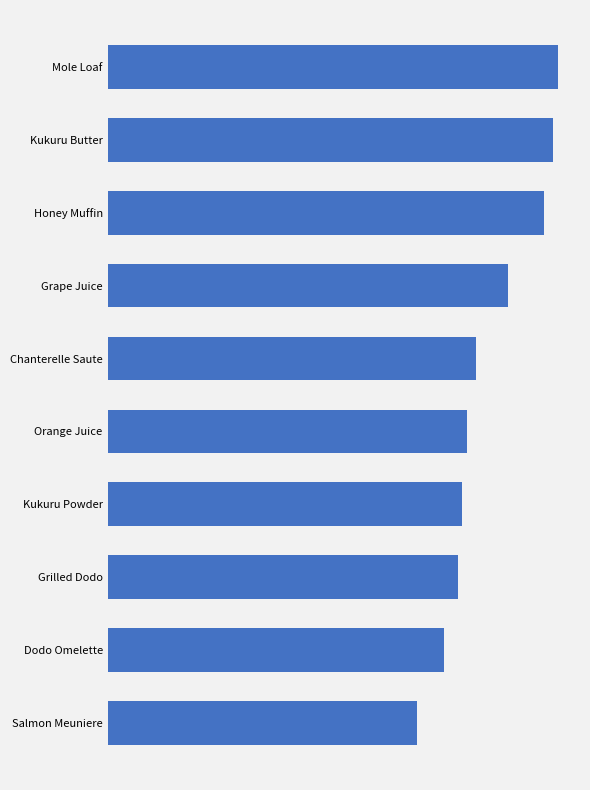

What is the maximum value shown in the chart?

990